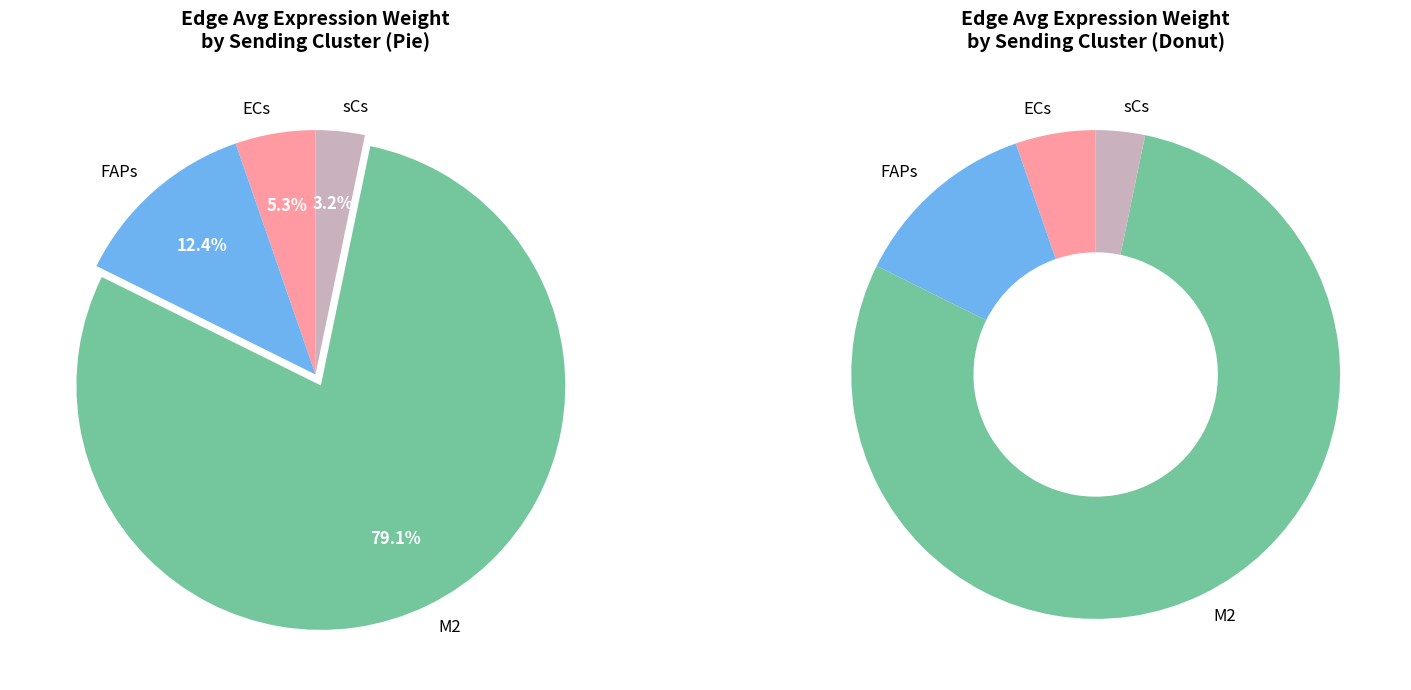

Between M2 and ECs, which is larger?

M2